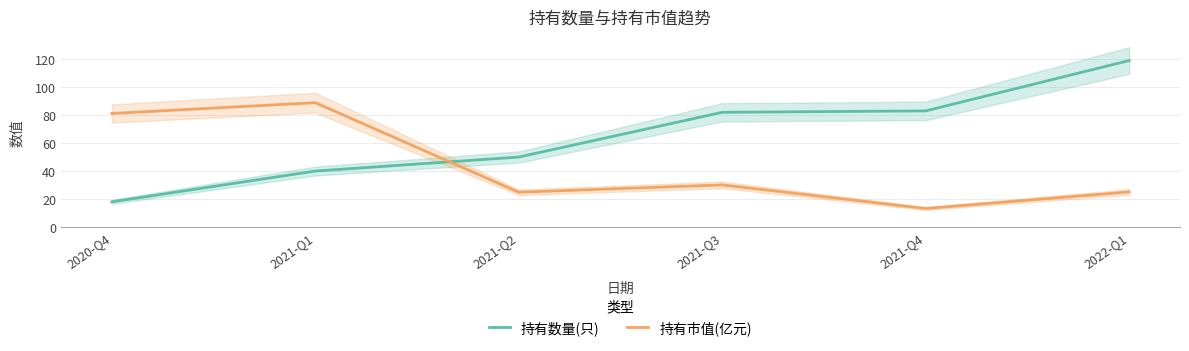

Reading right to left, extract all data points from this chart.

持有数量(只): 2022-Q1=119.0	2021-Q4=83.0	2021-Q3=82.0	2021-Q2=50.0	2021-Q1=40.0	2020-Q4=18.0
持有市值(亿元): 2022-Q1=25.1	2021-Q4=13.2	2021-Q3=30.1	2021-Q2=24.9	2021-Q1=88.9	2020-Q4=81.2